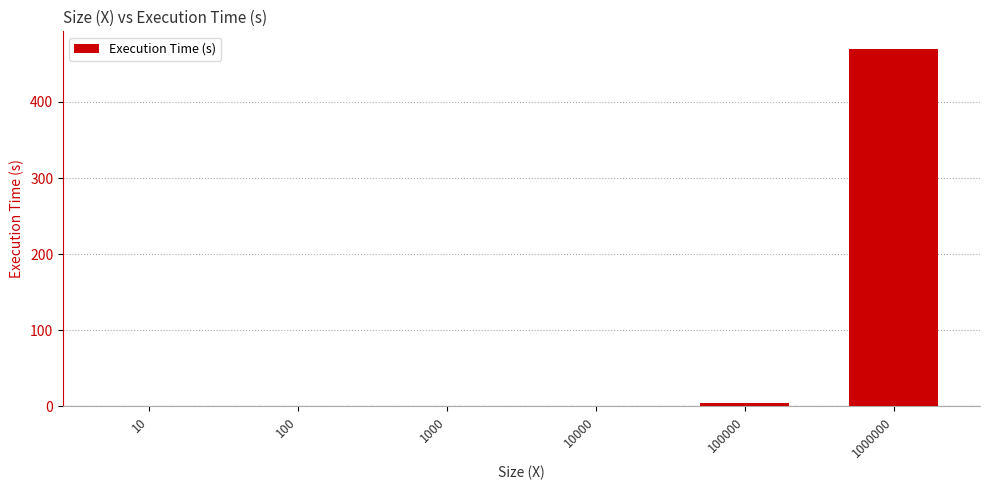

What is the sum of all values?

474.0